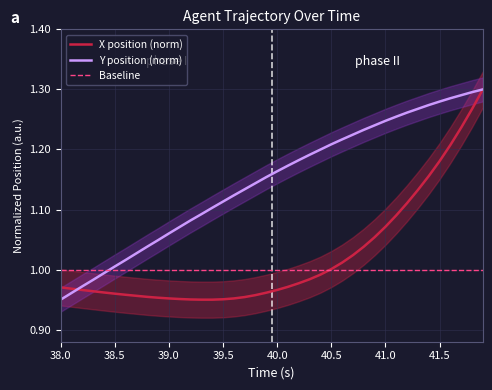

Is it true that Baseline equals 1.0 at 39.0?

True